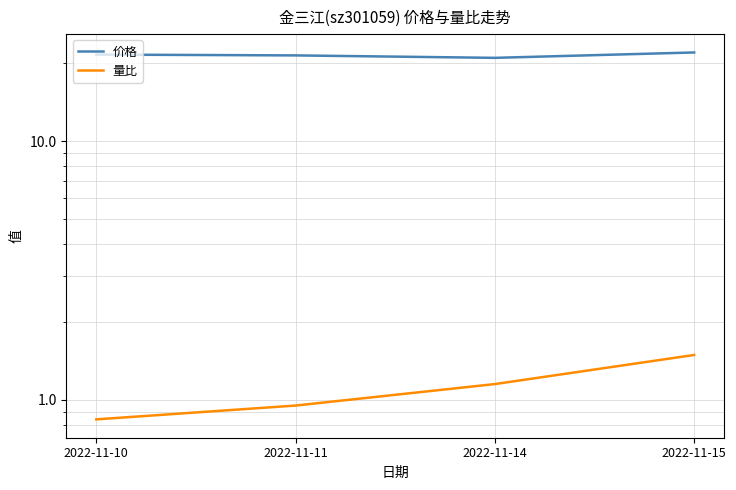

In 价格, how many points are lower than both neighbors (excluding endpoints)?

1